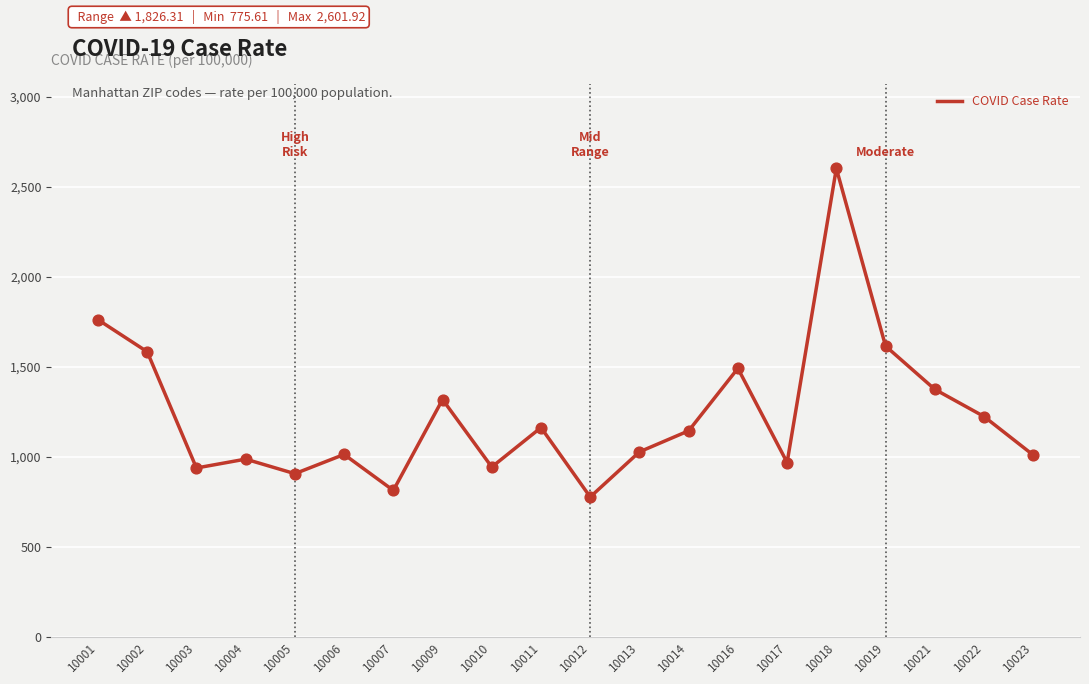

Approximately how many times larger is the value at 10018 compared to 10004?

2.6